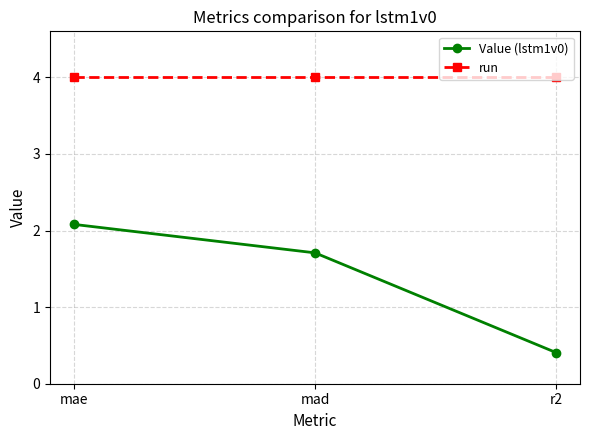

What is the sum of the run values at mad and r2?

8.0